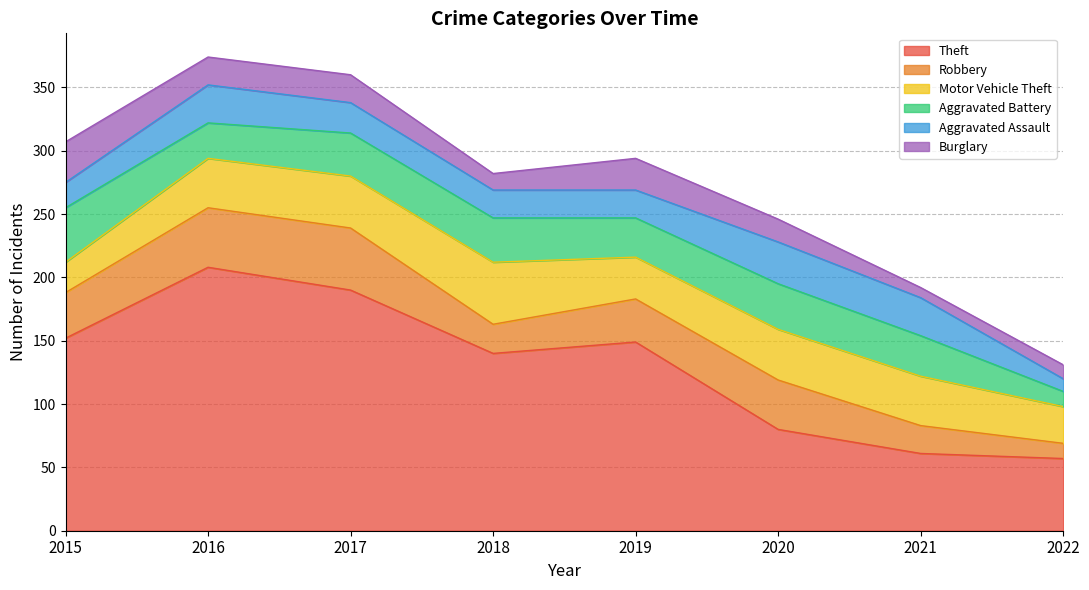

Which series has the widest spread of values?

Theft